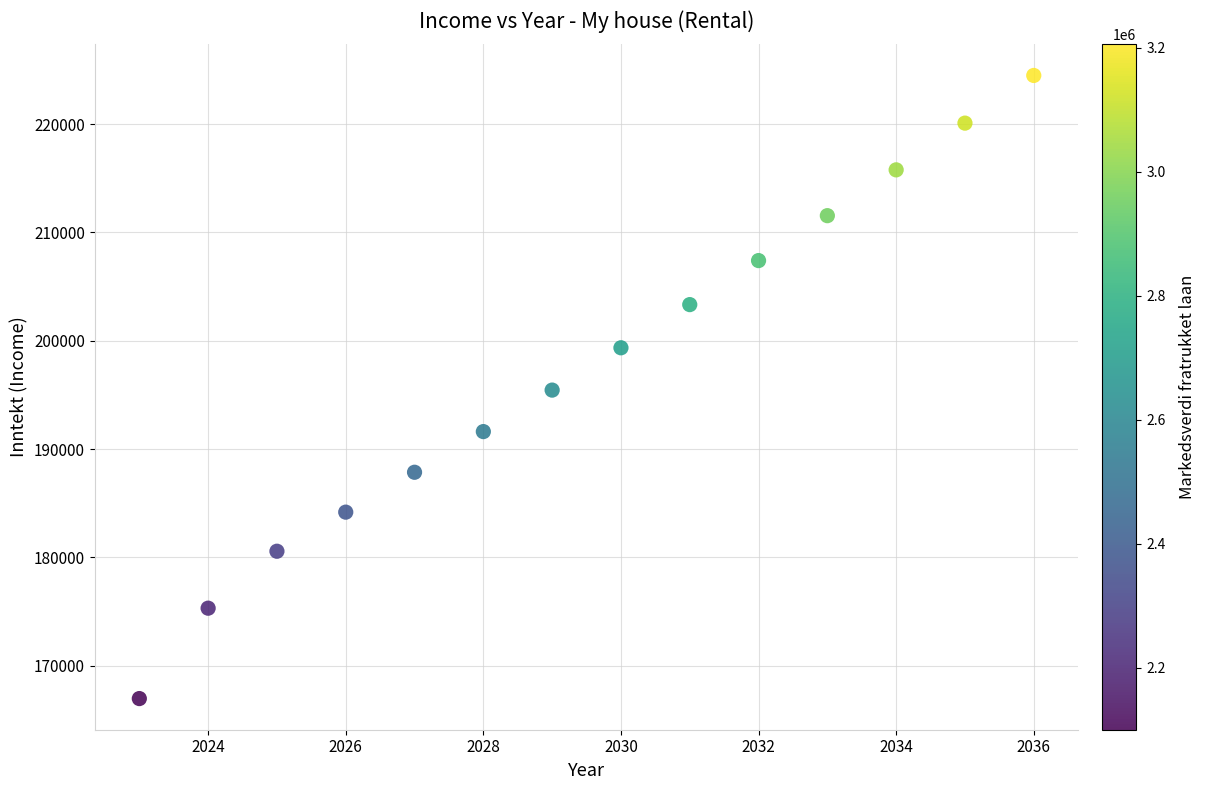

What is the range of Y values (max minus min)?

57550.0